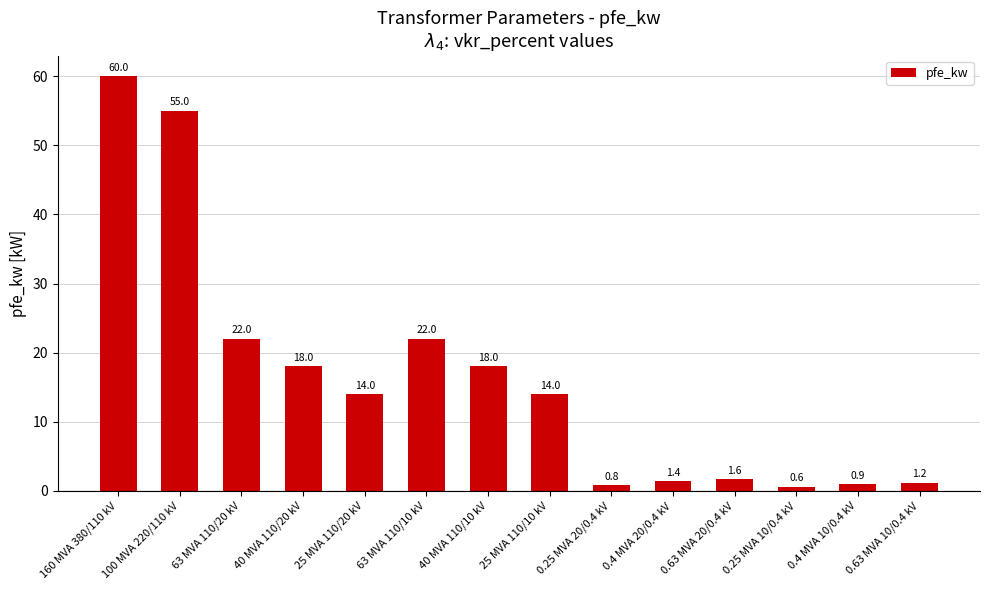

What position from the right is 40 MVA 110/10 kV?

8